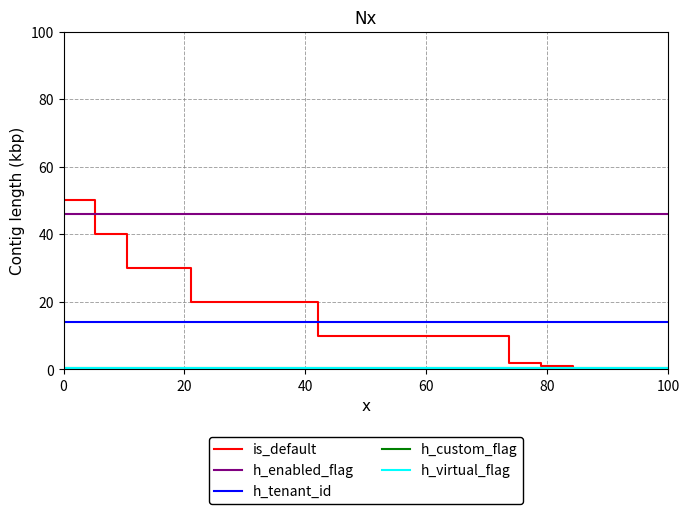

What is the minimum value for h_tenant_id?

14.0